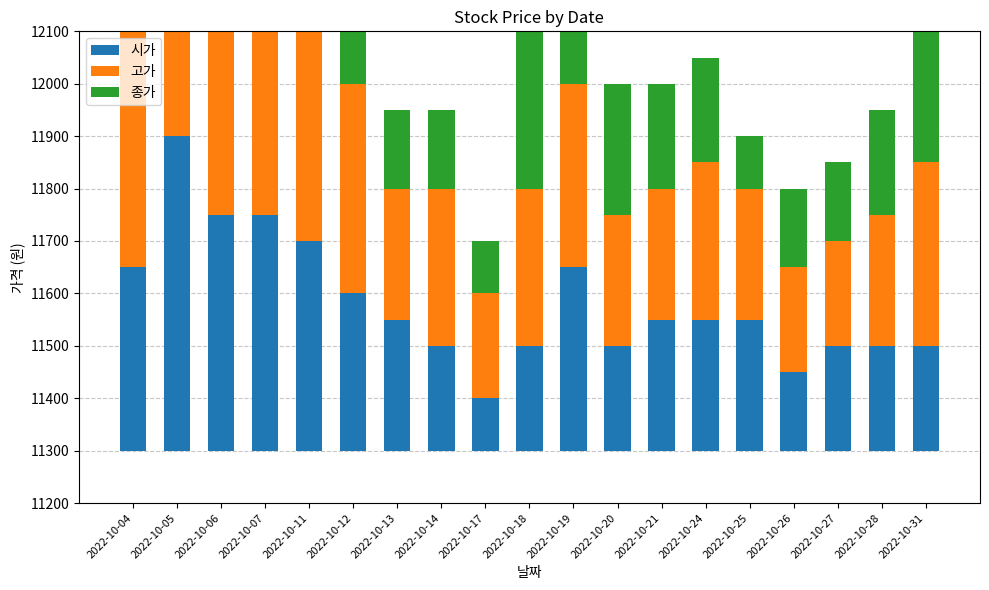

Reading left to right, what are all the values shown in this chart?

시가: 350	600	450	450	400	300	250	200	100	200	350	200	250	250	250	150	200	200	200
고가: 550	700	500	500	650	400	250	300	200	300	350	250	250	300	250	200	200	250	350
종가: 550	450	450	450	300	250	150	150	100	300	250	250	200	200	100	150	150	200	300